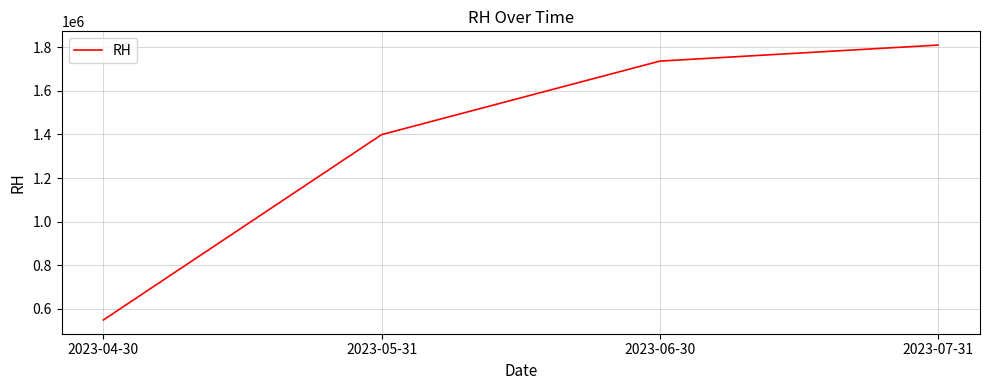

What position from the left is 2023-04-30?

1